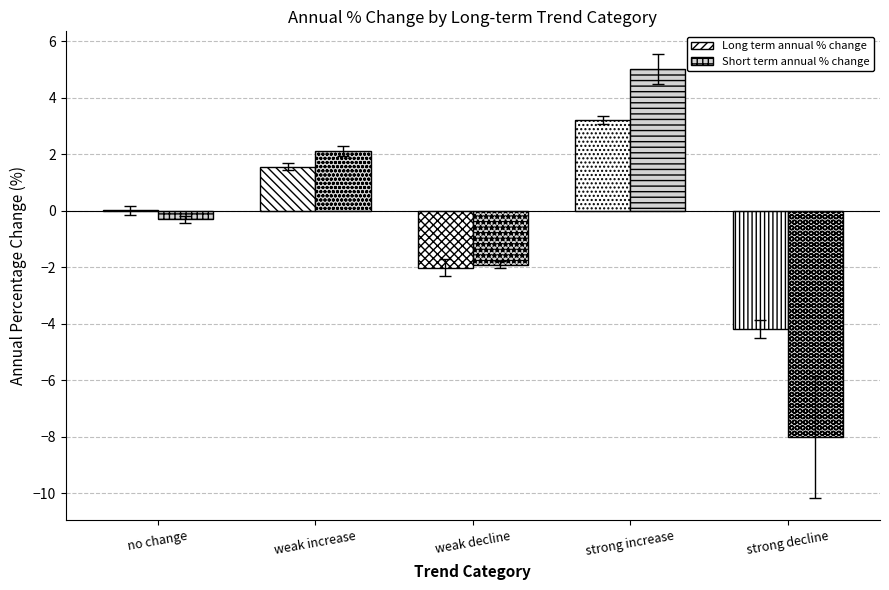

What is the total value across all series at no change?

-0.3